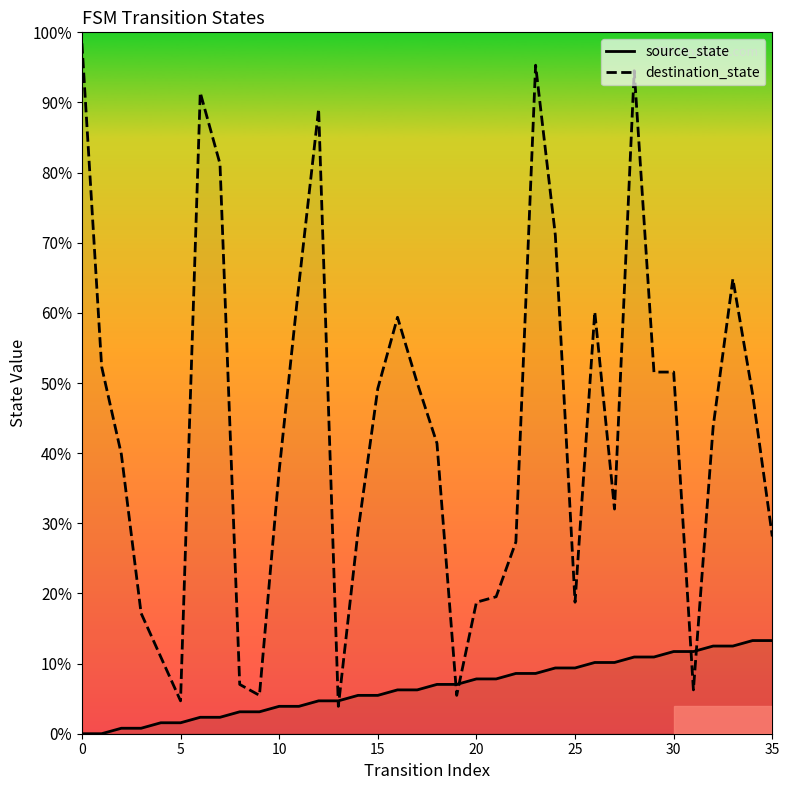

What is the difference between the destination_state values at 23 and 25?

76.6